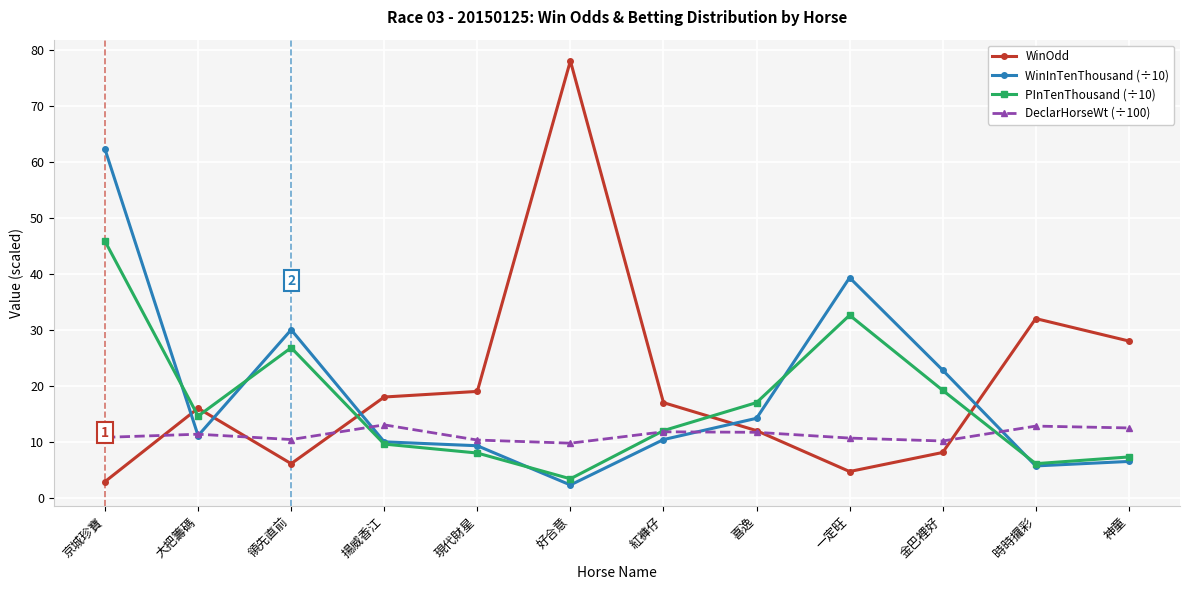

Which series ends up on top after the final intersection of DeclarHorseWt (÷100) and WinInTenThousand (÷10)?

DeclarHorseWt (÷100)